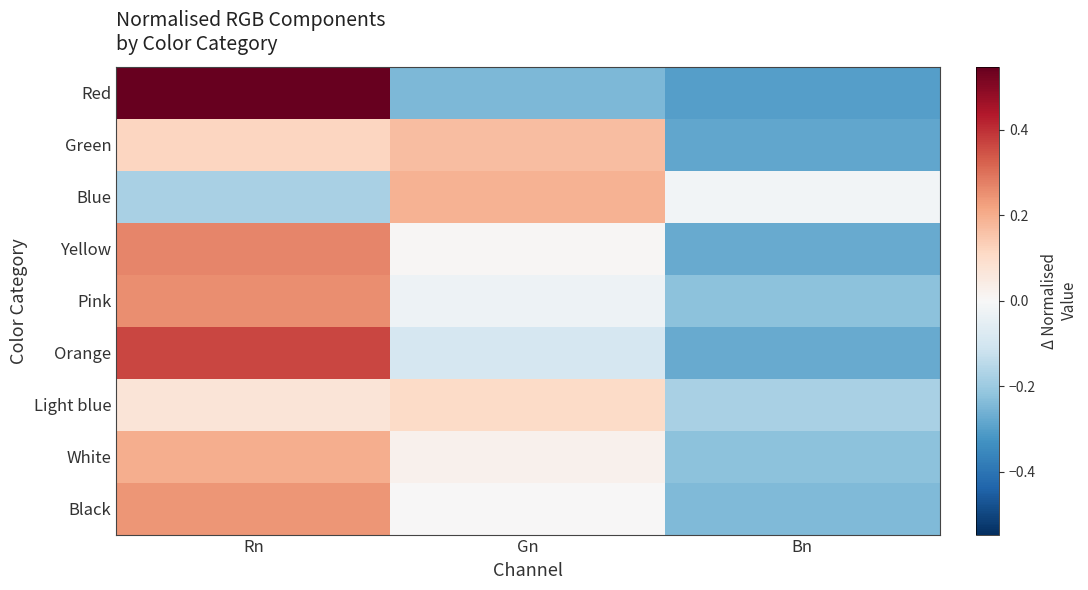

At which category does the chart reach its minimum across all series?

Bn